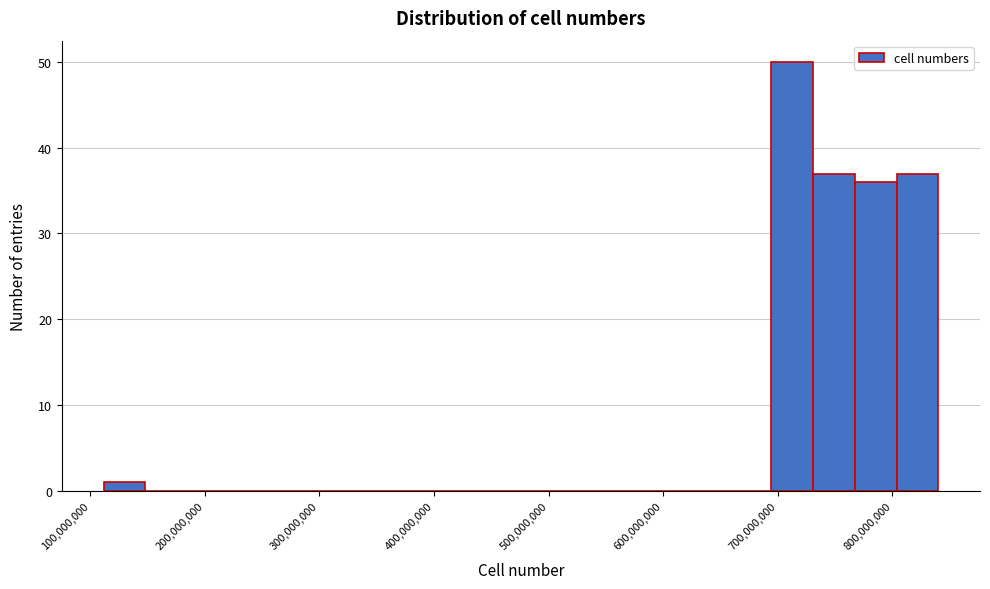

Read against the x-axis, roughly where is the centre of the tallest bar?

710000000